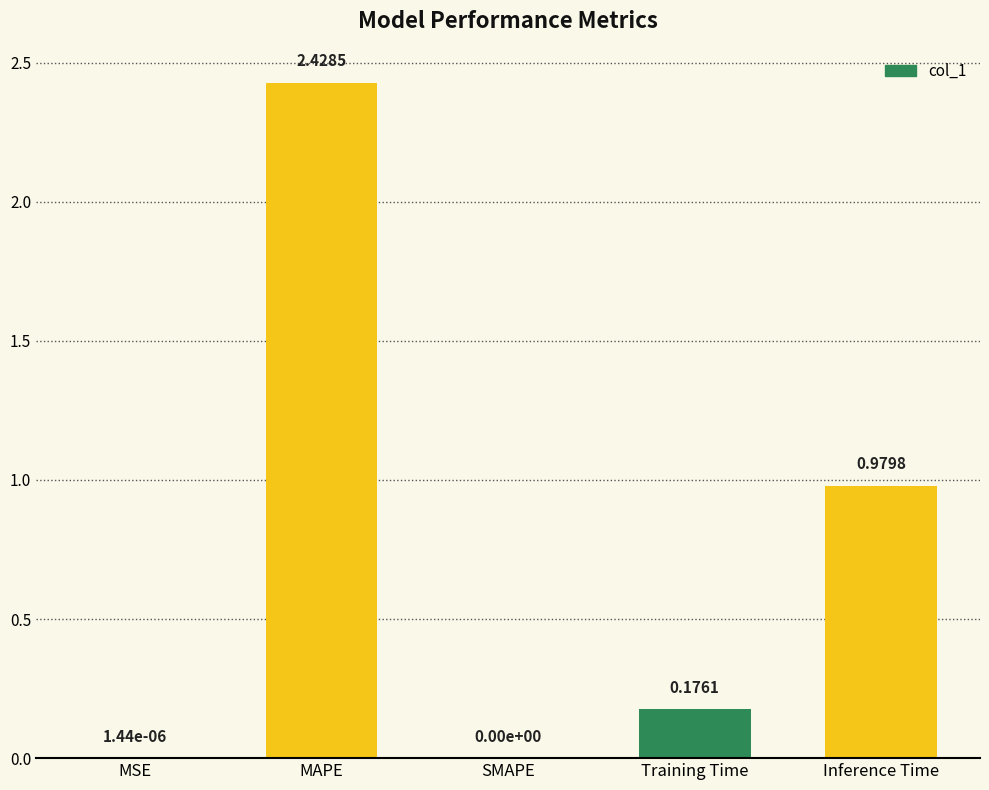

What is the average value?

0.7